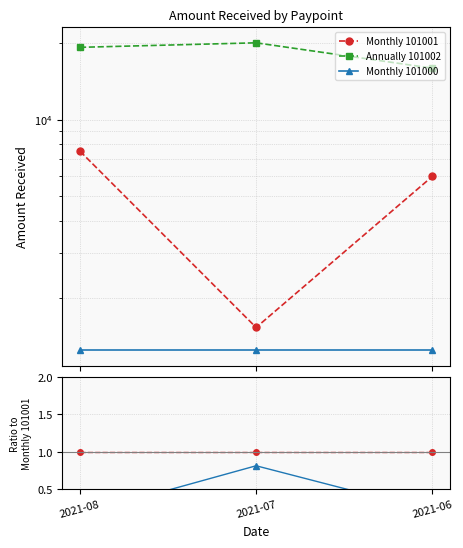

Reading right to left, extract all data points from this chart.

Monthly 101001: 1.0	1.0	1.0
Annually 101002: 2.7	13.0	2.6
Monthly 101000: 0.2	0.8	0.2